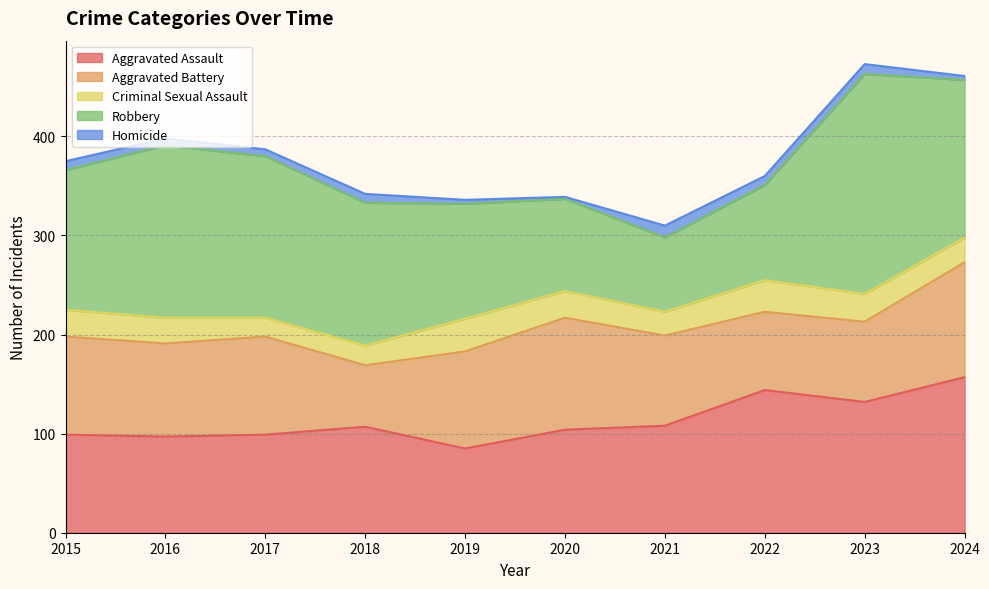

True or false: Robbery and Criminal Sexual Assault intersect in this chart.

False